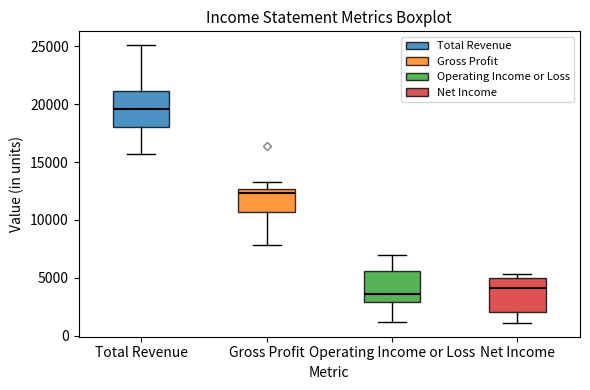

Where does the lower whisker of the box for Net Income end on the y-axis? The values are not printed on the chart, so give them approximately, as read against the axis.

1000